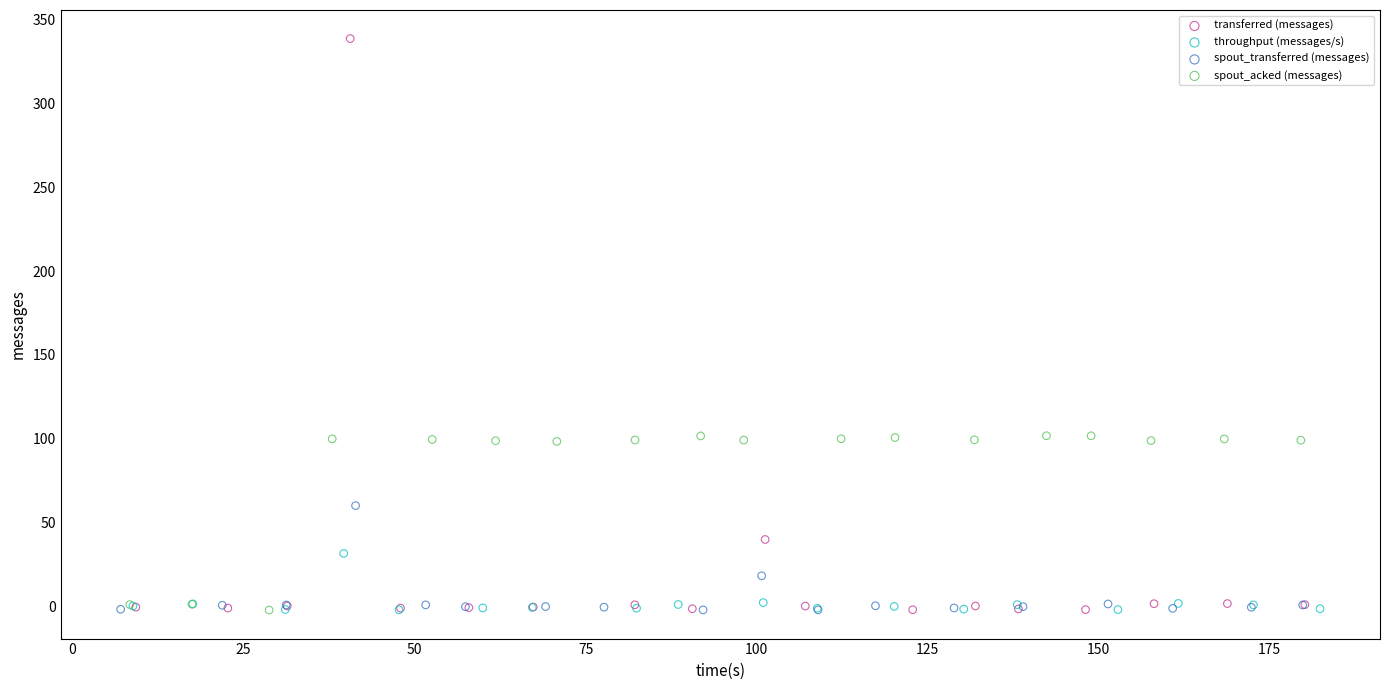

Which series reaches the maximum Y coordinate?

transferred (messages)